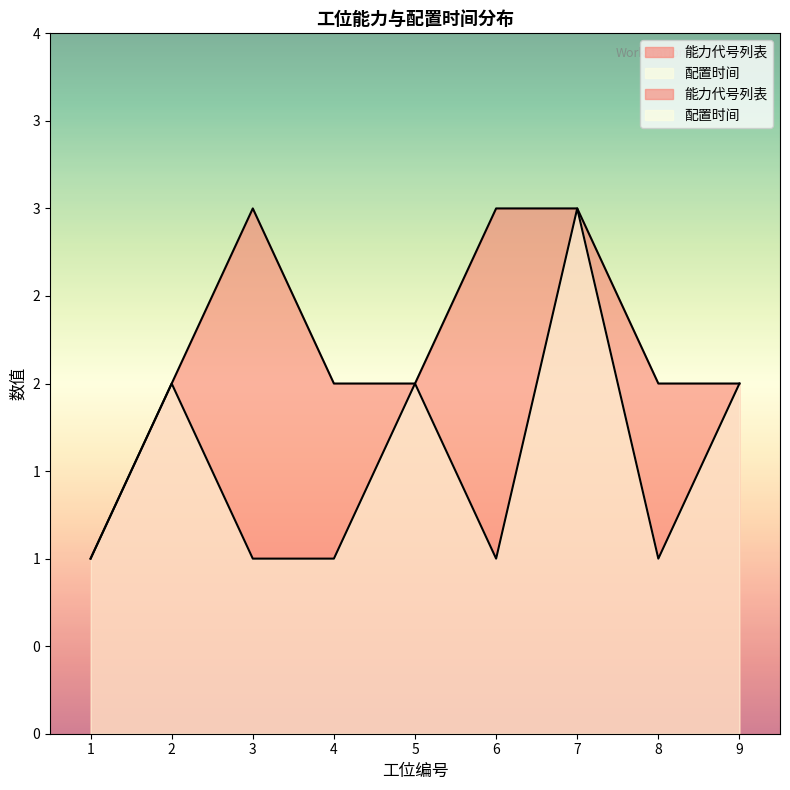

What is the sum of all 能力代号列表 values?

20